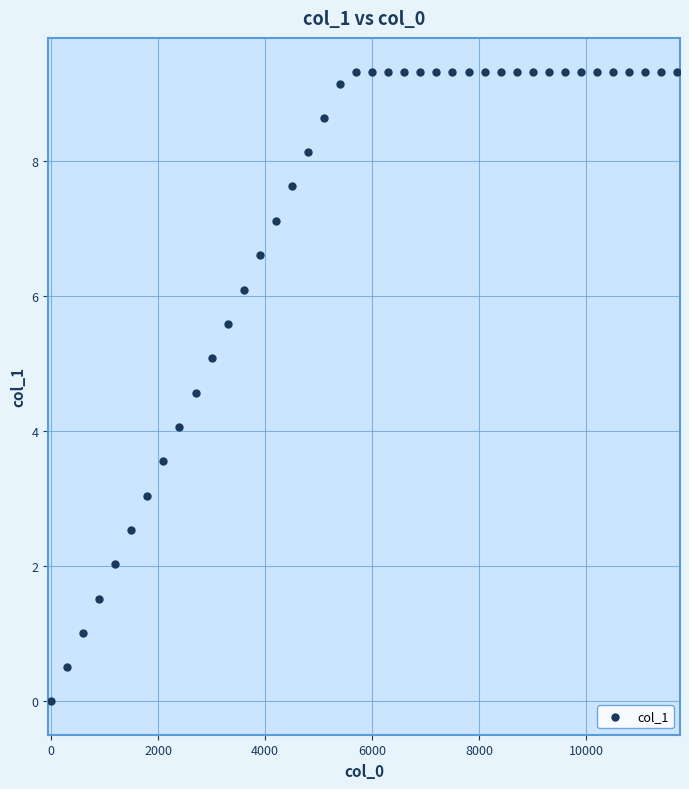

What is the range of X values (max minus min)?

11700.0